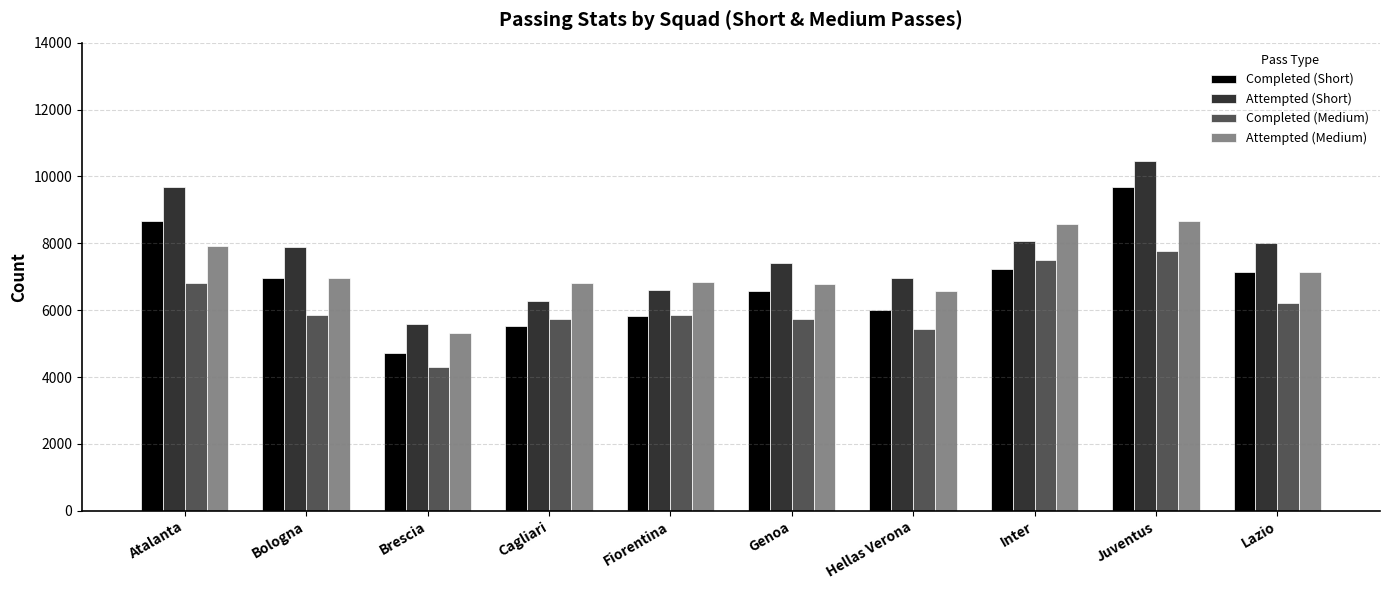

What is the smallest value displayed?

4291